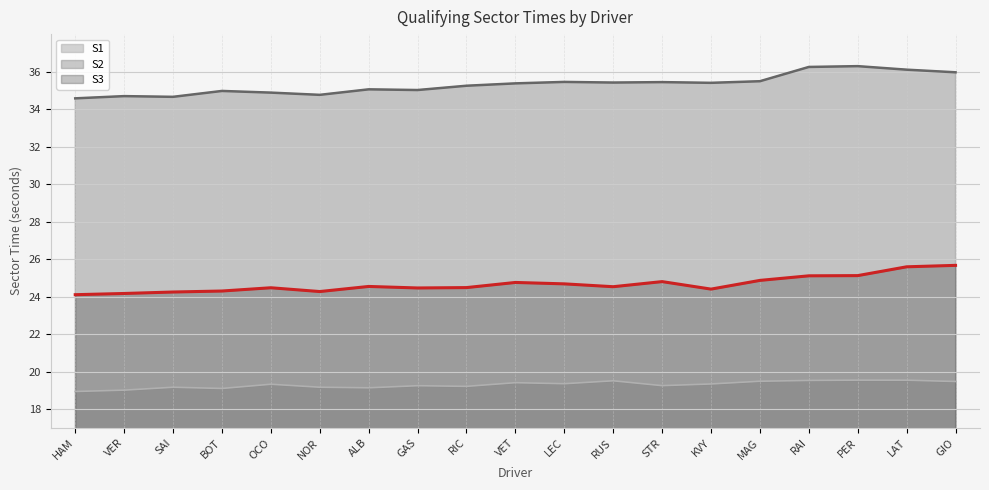

How many data points in S2 are less than 35?

6